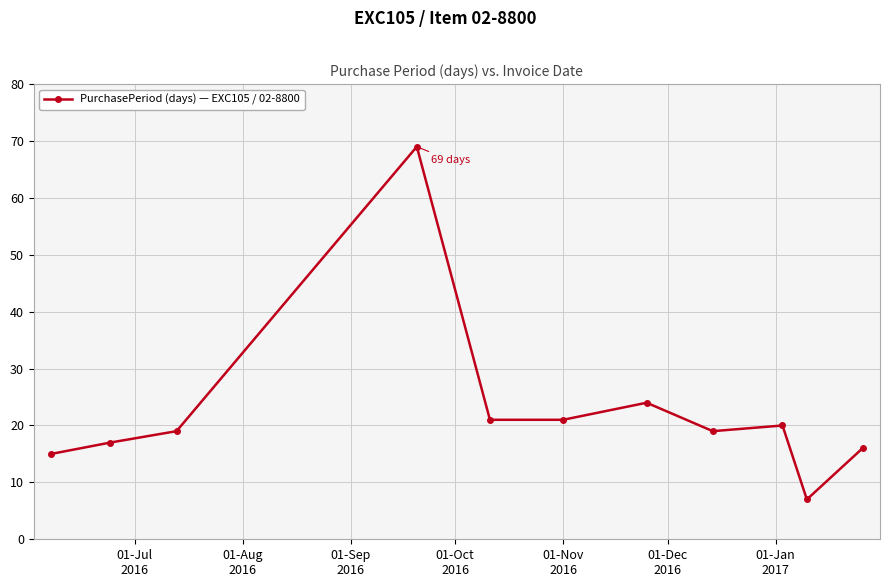

What is the smallest value displayed?

7